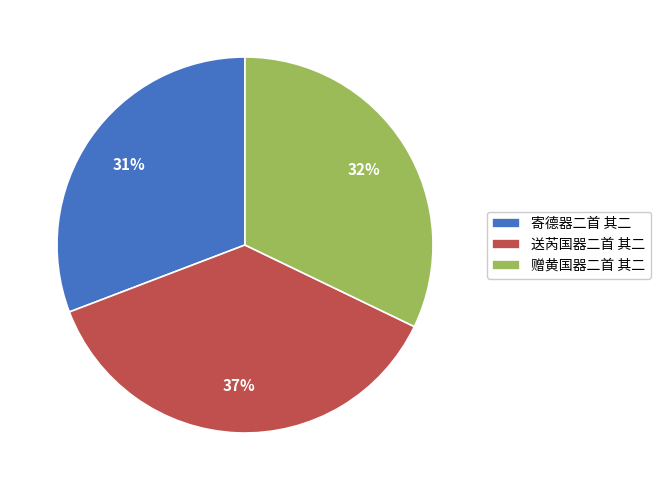

How many slices are in this pie chart?

3